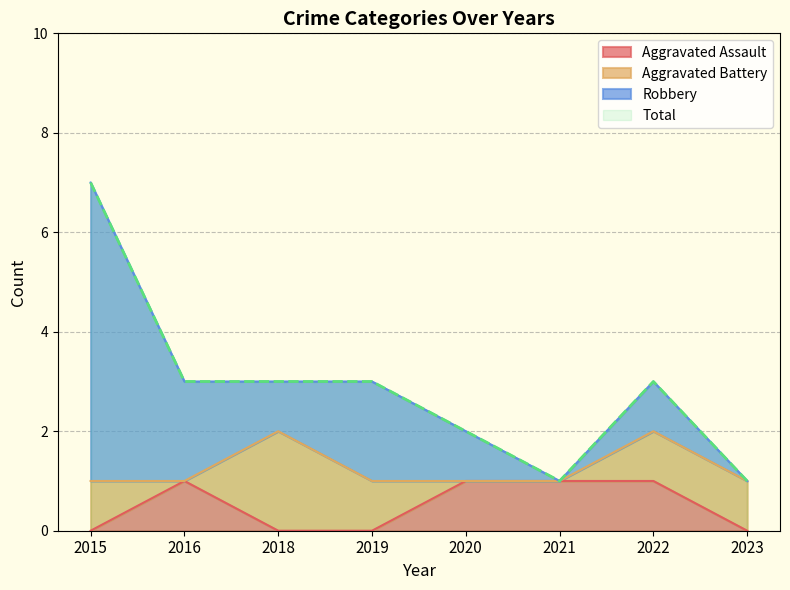

What is the maximum value shown in the chart?

7